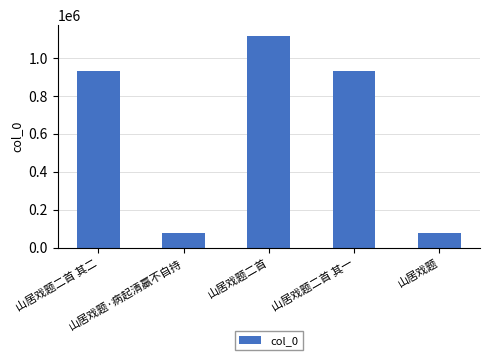

What is the ratio of the value at 山居戏题二首 其二 to the value at 山居戏题二首?

0.8